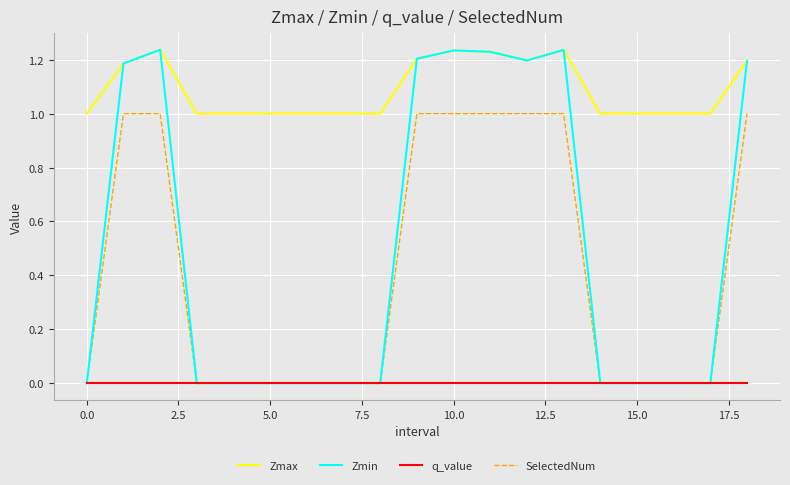

Which series has the widest spread of values?

Zmin